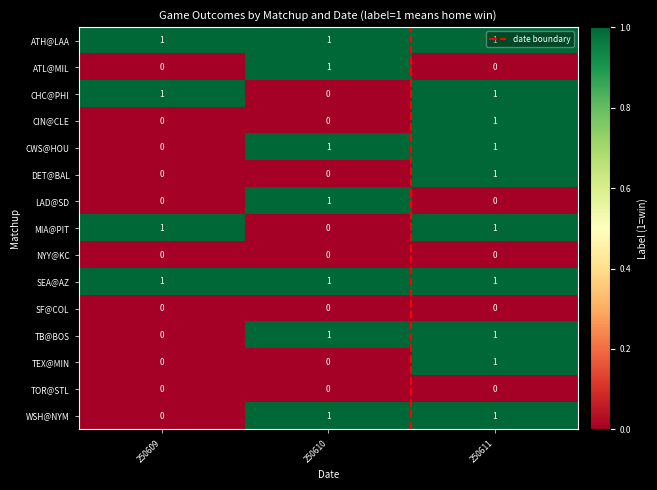

What is the highest value of the MIA@PIT series?

1